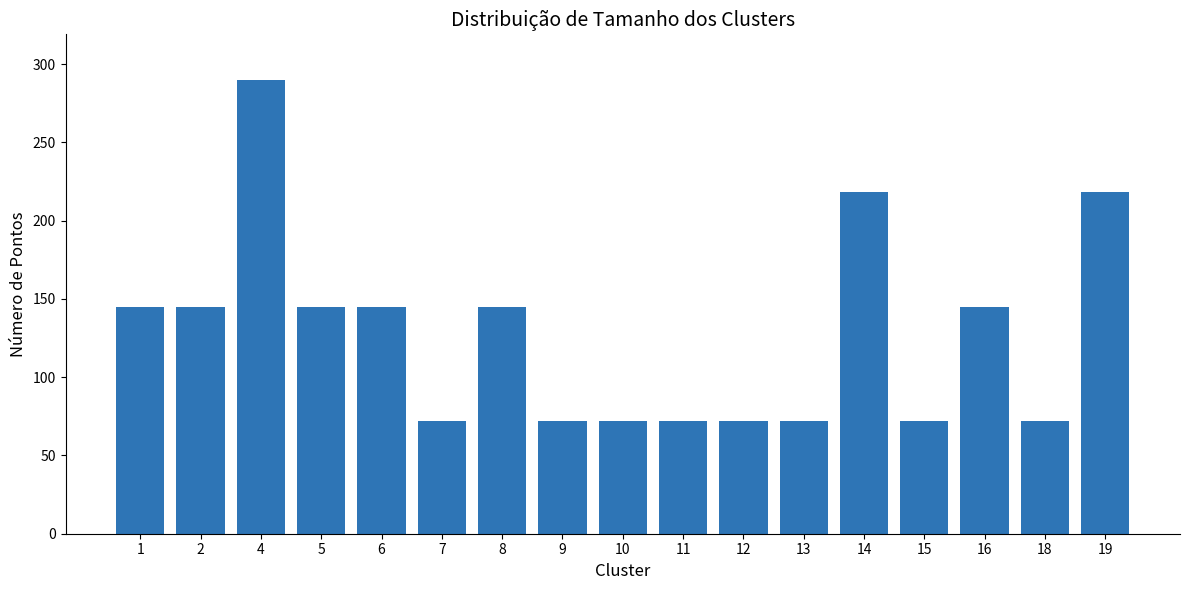

How many data points are less than 145?

8